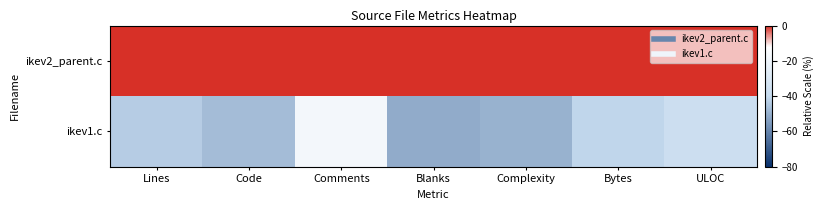

At Complexity, list the series in order from largest to smallest.

ikev2_parent.c, ikev1.c